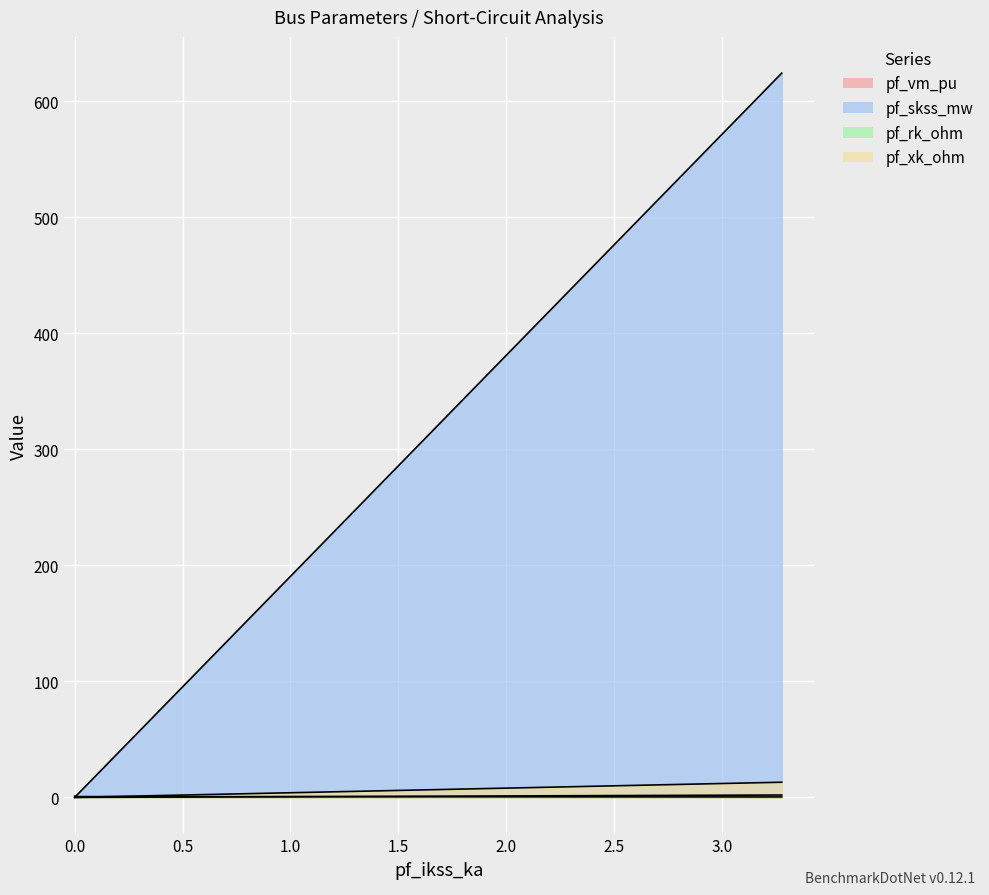

What is the sum of all pf_xk_ohm values?

13.1